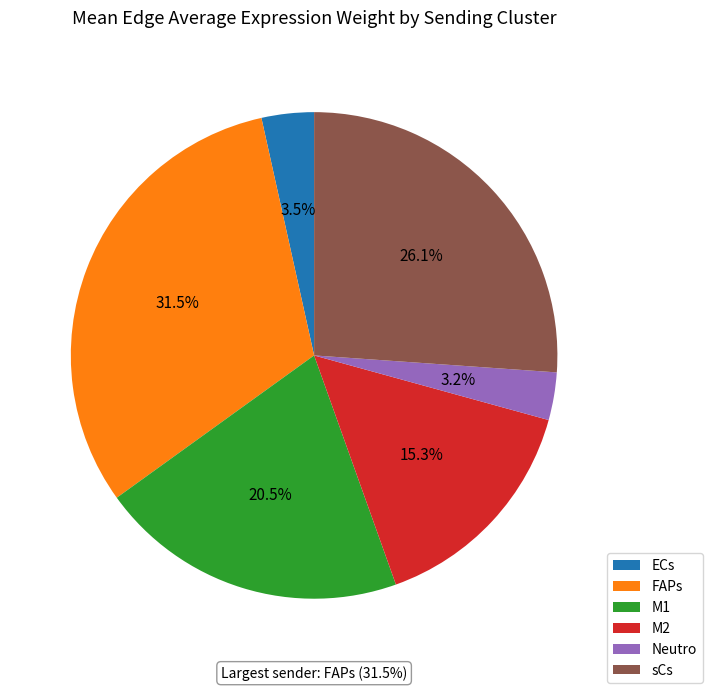

Which category has the biggest portion of the pie?

FAPs